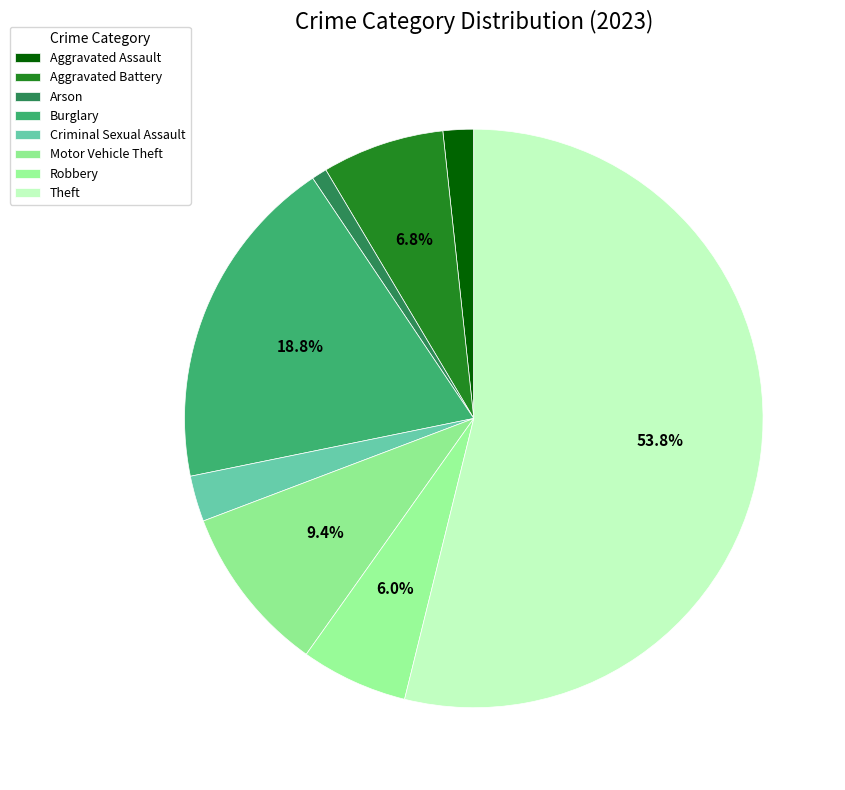

What is the total percentage of Robbery and Theft?

59.8%